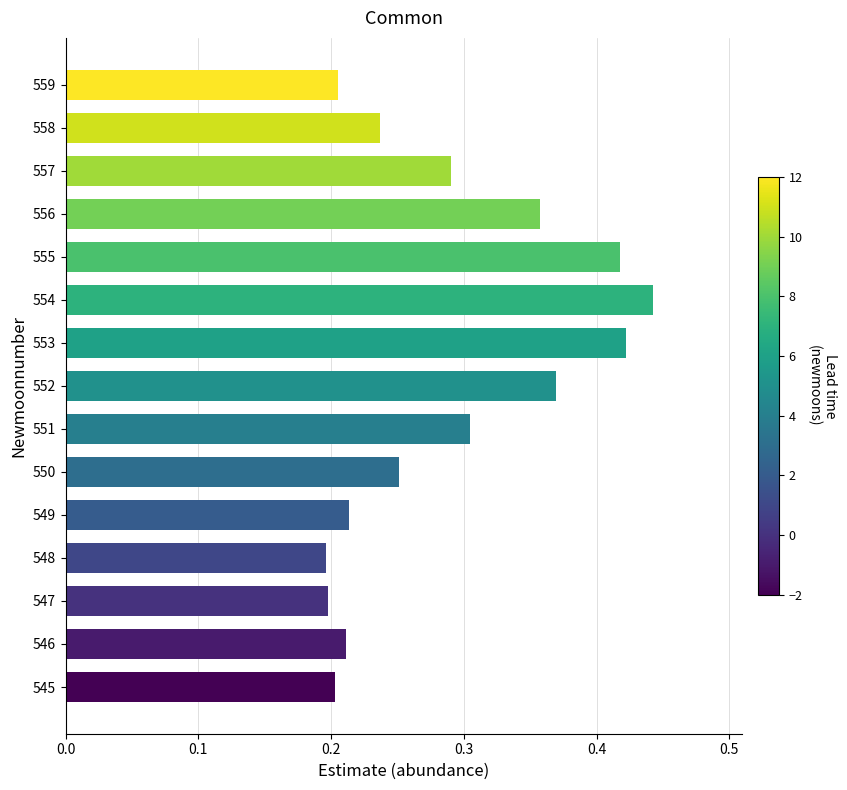

What is the sum of the values at 552 and 559?

0.6